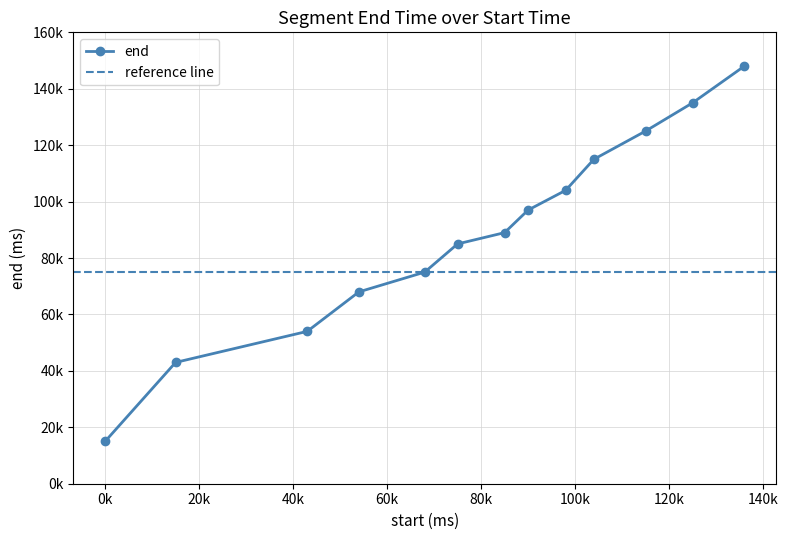

Does the chart have visible grid lines?

Yes